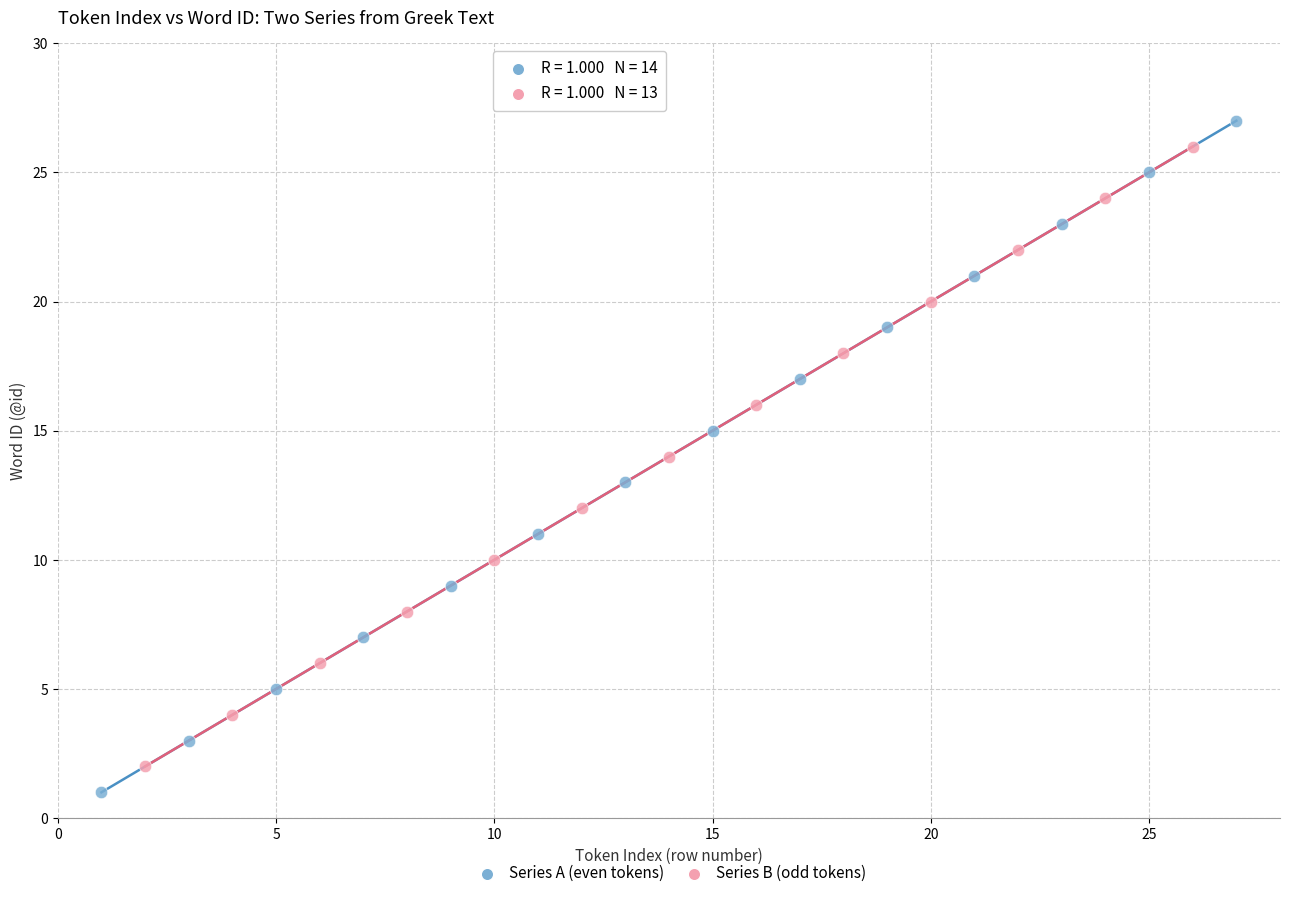

Which series has the largest Y range (max minus min)?

Series A (even tokens)